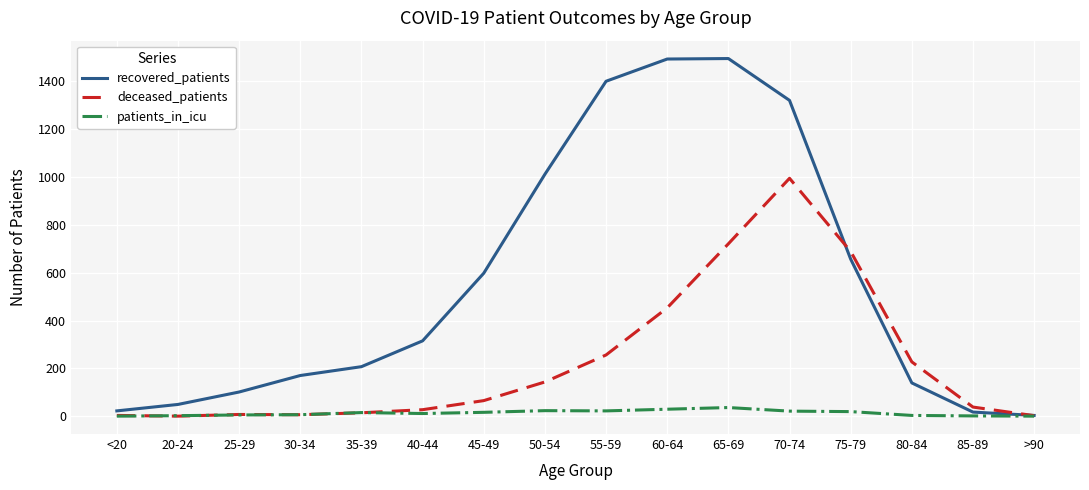

List the series in order of their peak value, lowest first.

patients_in_icu, deceased_patients, recovered_patients